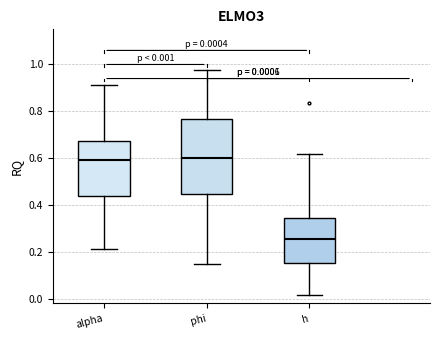

Which box's median line is the lowest?

h